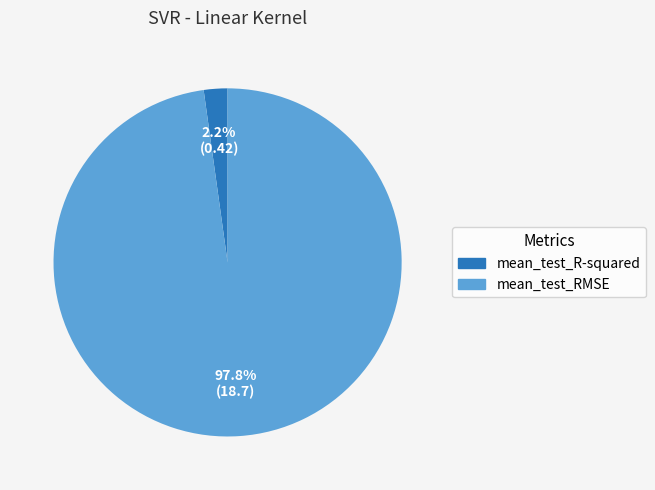

To the nearest percent, what portion does mean_test_RMSE represent?

98%